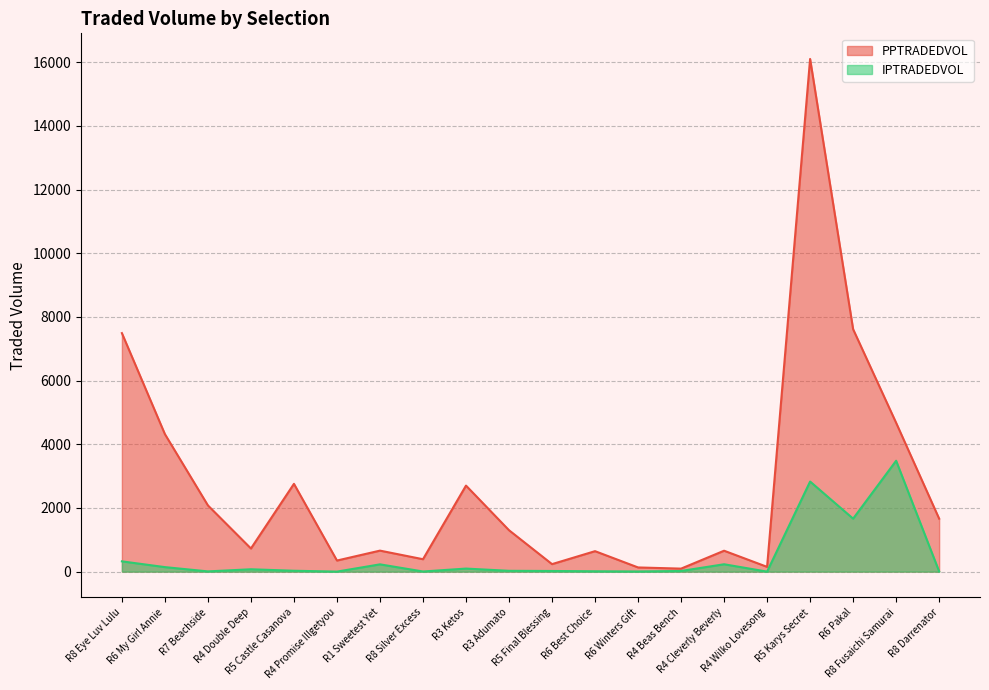

What are all the series names shown in the legend?

PPTRADEDVOL, IPTRADEDVOL